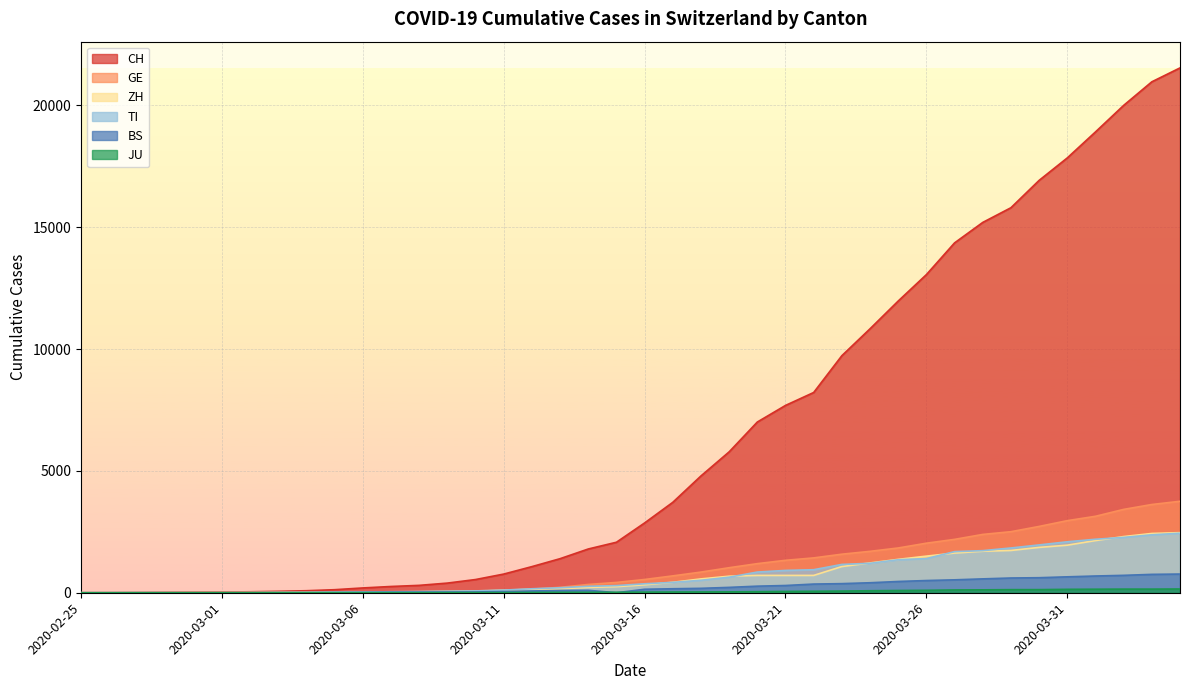

Reading left to right, list all the values displayed in this chart.

CH: 0	2	6	13	23	29	40	59	83	125	197	257	303	396	542	766	1072	1398	1795	2072	2864	3710	4793	5781	7005	7686	8217	9727	10831	11970	13054	14356	15195	15798	16920	17842	18908	19997	20965	21535
GE: 0	1	1	4	8	9	10	13	14	17	25	38	40	56	76	109	150	222	340	423	544	692	848	1027	1194	1331	1430	1582	1699	1837	2033	2190	2393	2505	2721	2958	3137	3420	3621	3753
ZH: 0	0	2	2	6	7	10	13	15	23	29	34	40	49	62	101	140	163	218	250	326	429	568	679	711	711	711	1075	1223	1370	1502	1629	1703	1735	1861	1952	2141	2305	2433	2466
TI: 0	1	1	1	2	2	4	8	13	25	28	41	49	61	75	108	163	206	265	293	368	426	511	638	849	916	945	1162	1209	1354	1401	1688	1727	1837	1962	2091	2195	2271	2377	2442
BS: 0	0	1	1	1	1	1	3	3	8	15	21	24	28	33	49	73	92	100	0	143	164	181	220	270	297	356	374	410	462	501	530	569	605	617	653	687	714	754	767
JU: 0	0	1	1	1	1	1	2	2	4	4	5	5	7	7	7	12	17	18	19	25	29	32	36	44	54	61	69	82	92	100	114	119	127	128	140	145	149	149	154